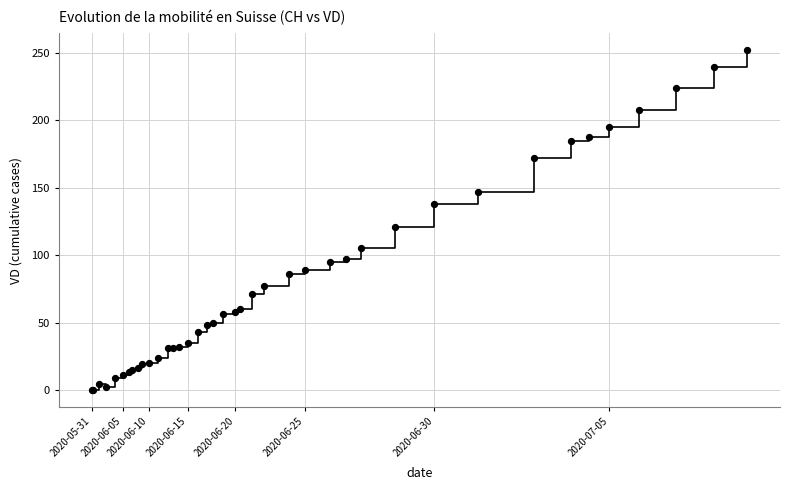

What Y value in the scatter plot is closest to 126?

121